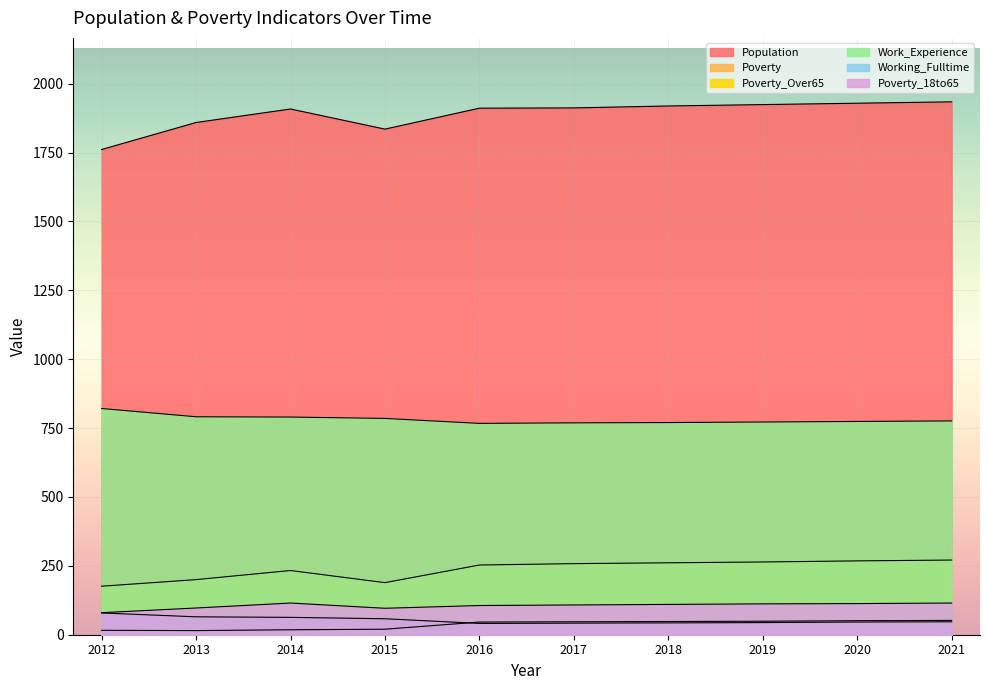

What is the difference between the Work_Experience values at 2019 and 2016?

5